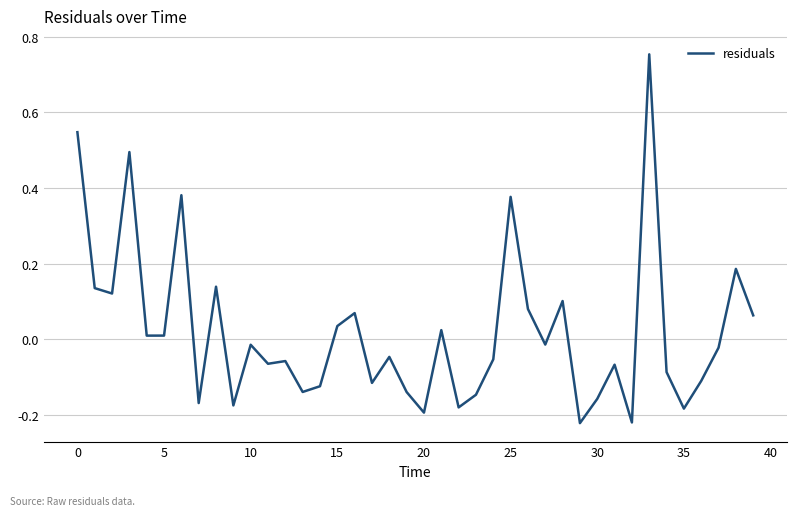

What is the difference between the maximum and minimum values?

1.0